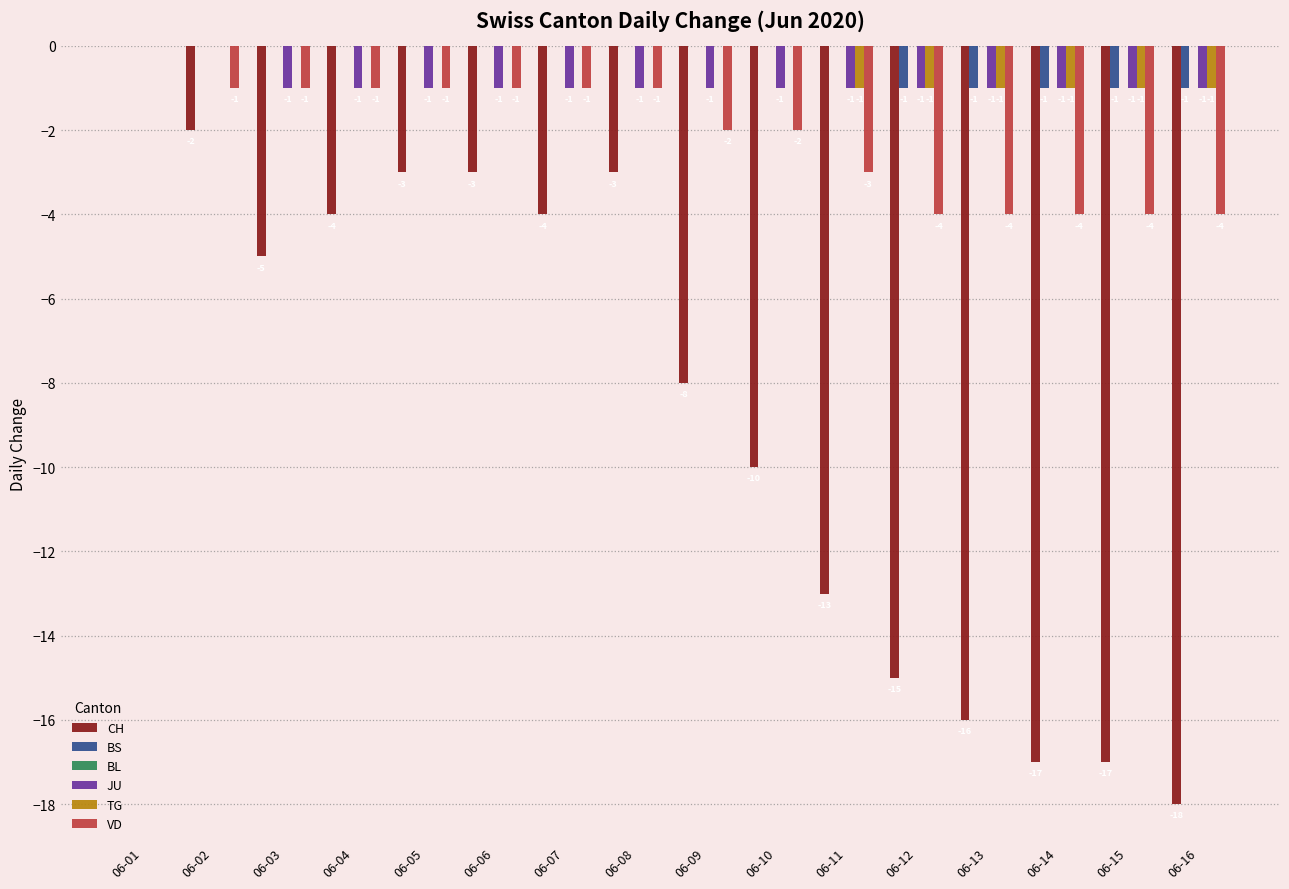

At which label does CH reach its peak?

06-01